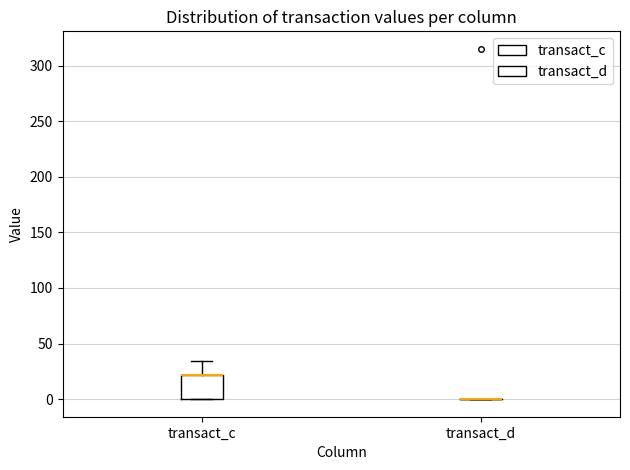

Comparing the boxes themselves (not the whiskers), which one is the tallest?

transact_c